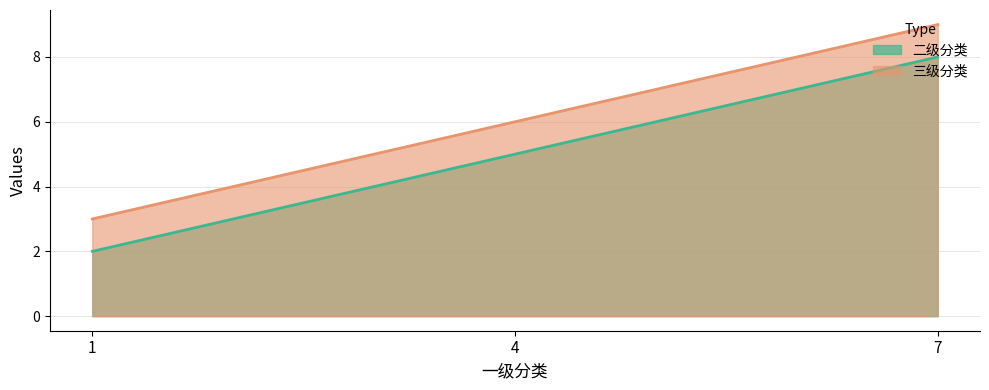

What is the approximate value of 二级分类 at 1?

2